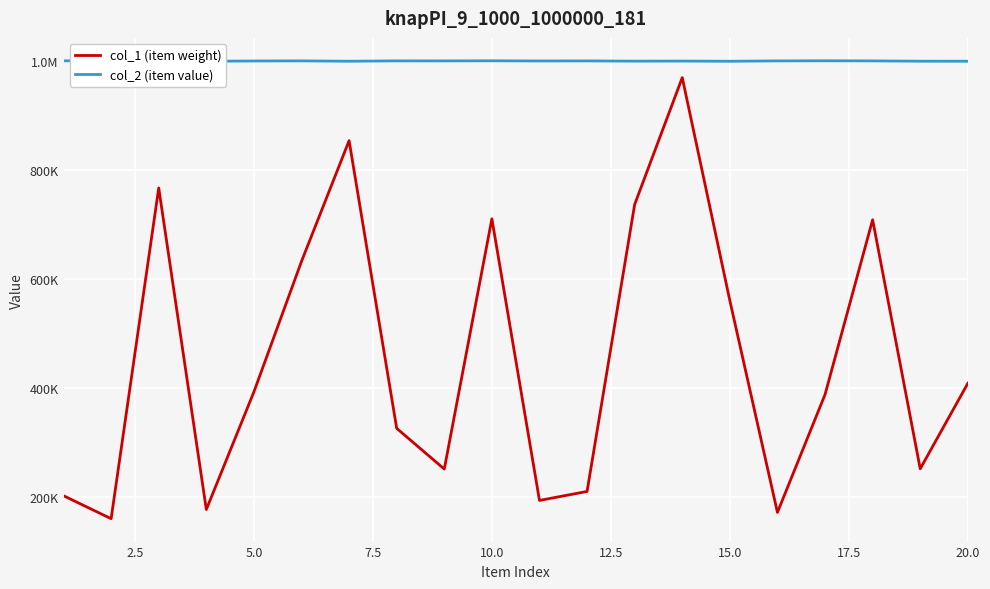

What are all the series names shown in the legend?

col_1 (item weight), col_2 (item value)